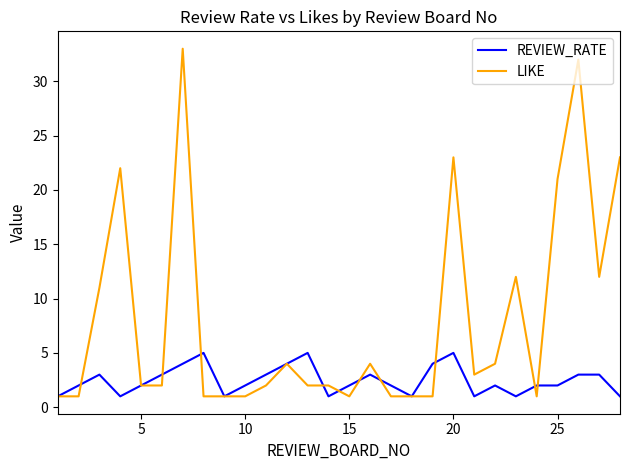

Reading left to right, what are all the values shown in this chart?

REVIEW_RATE: 1	2	3	1	2	3	4	5	1	2	3	4	5	1	2	3	2	1	4	5	1	2	1	2	2	3	3	1
LIKE: 1	1	11	22	2	2	33	1	1	1	2	4	2	2	1	4	1	1	1	23	3	4	12	1	21	32	12	23